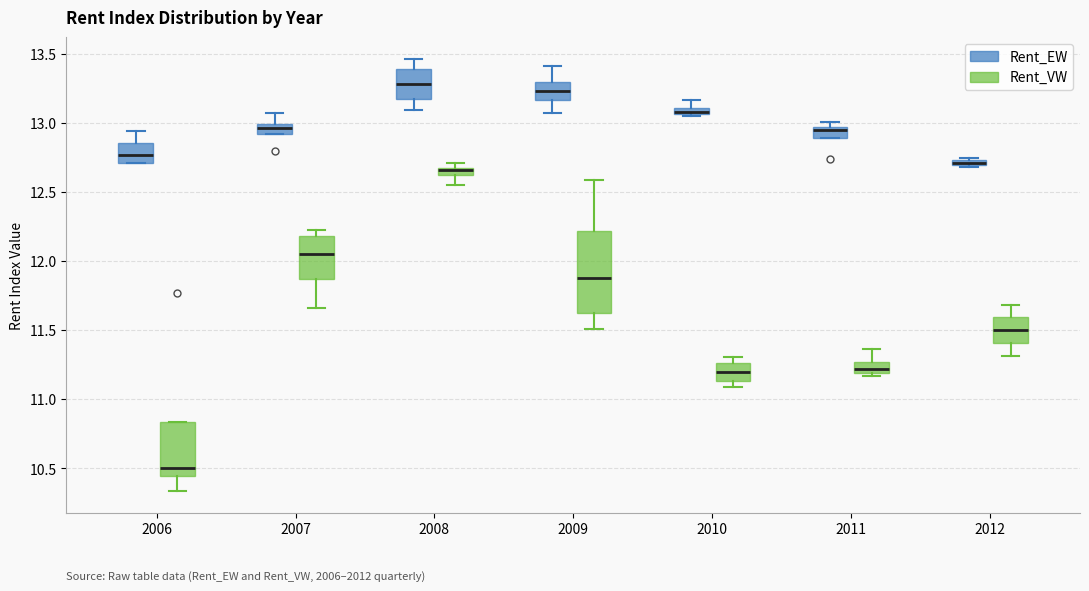

Which box is the tallest, from its lower edge to its upper edge?

2009 (Rent_VW)